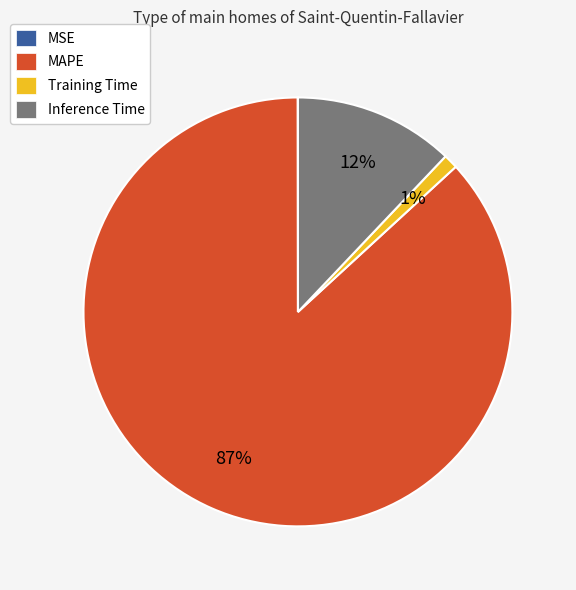

What is the largest slice in the pie chart?

MAPE